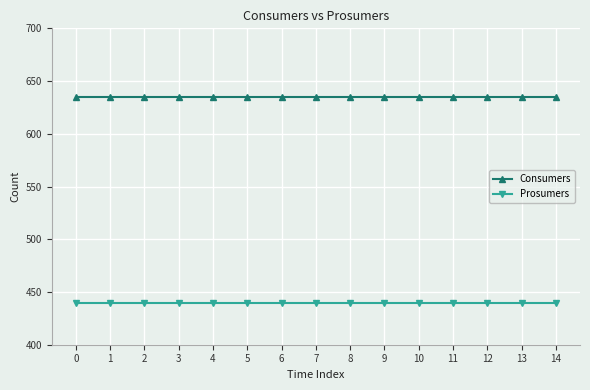

Does the chart display data point markers on the line(s)?

Yes